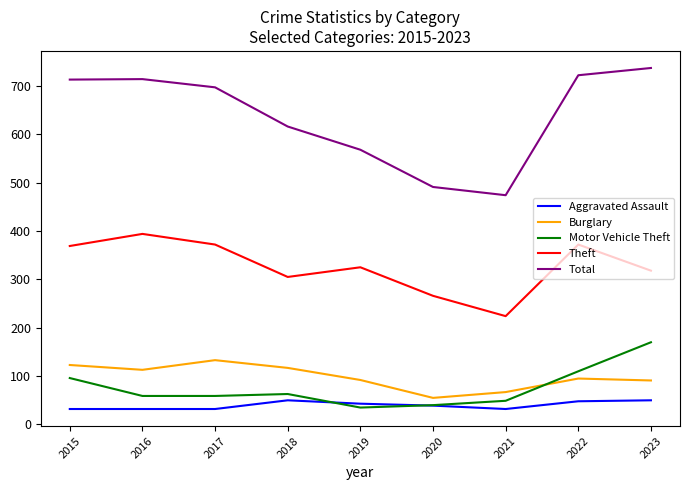

How many values in the Aggravated Assault series are below 39?

4